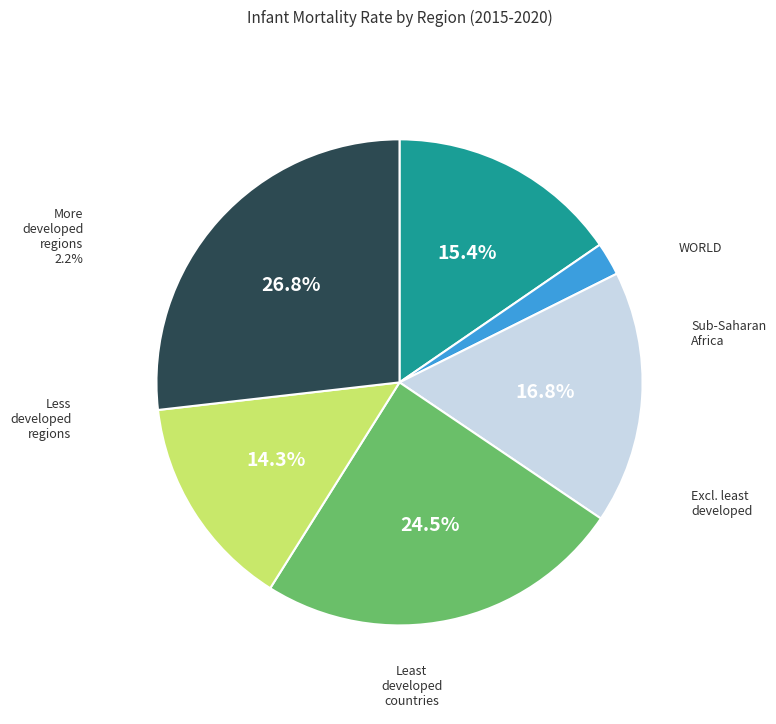

Count the number of slices in the pie.

6